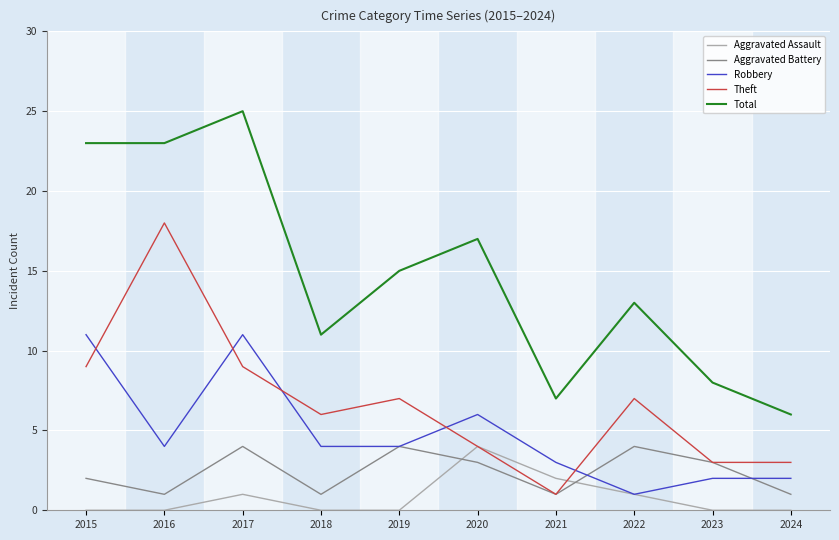

Is it true that Total equals 8 at 2023?

True